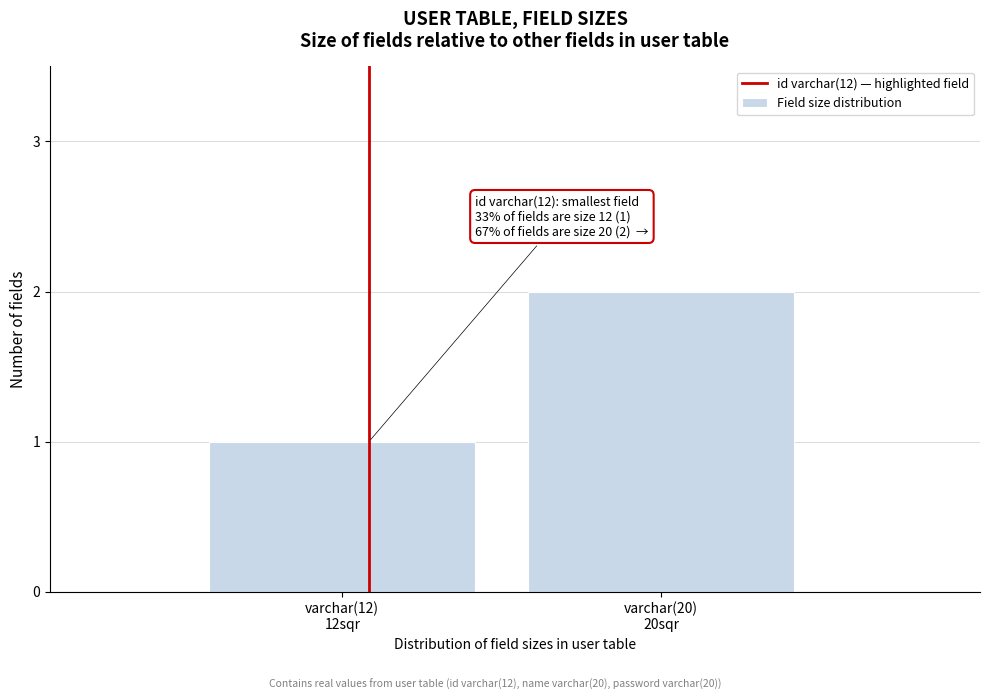

Reading left to right, transcribe all the data shown in this chart.

1	2